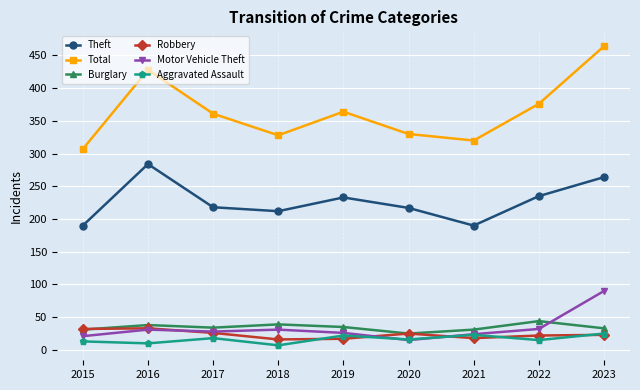

Which label corresponds to the largest value in the chart?

2023